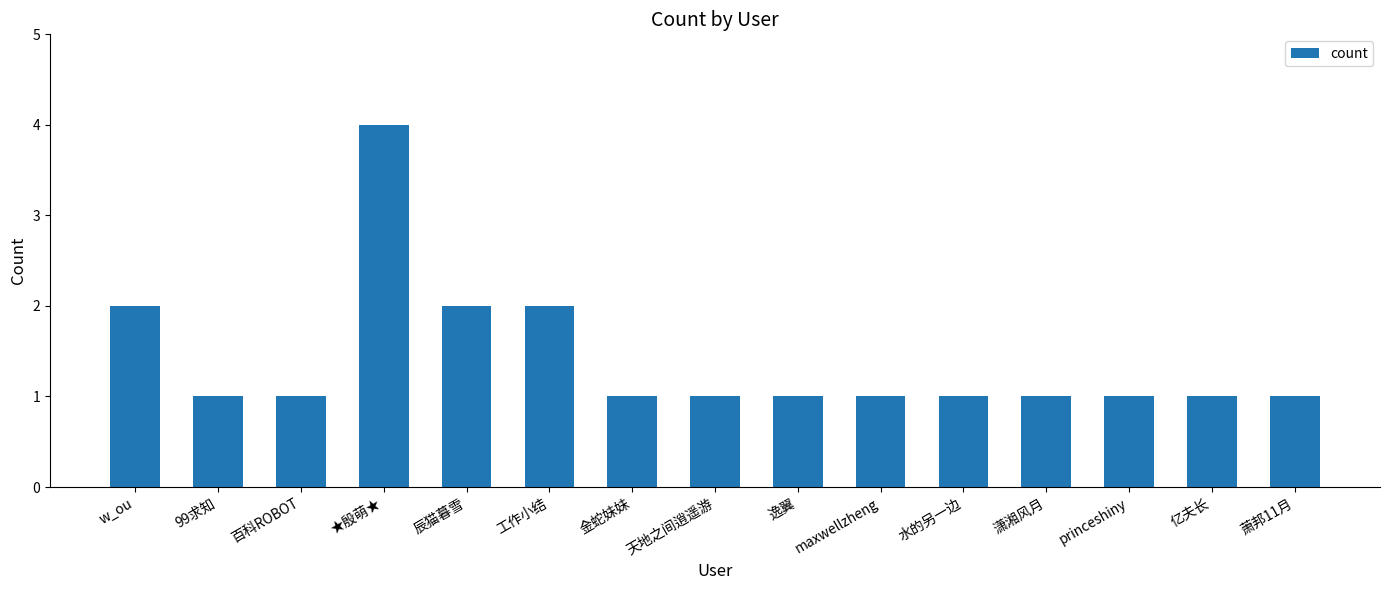

Approximately how many times larger is the value at princeshiny compared to maxwellzheng?

1.0